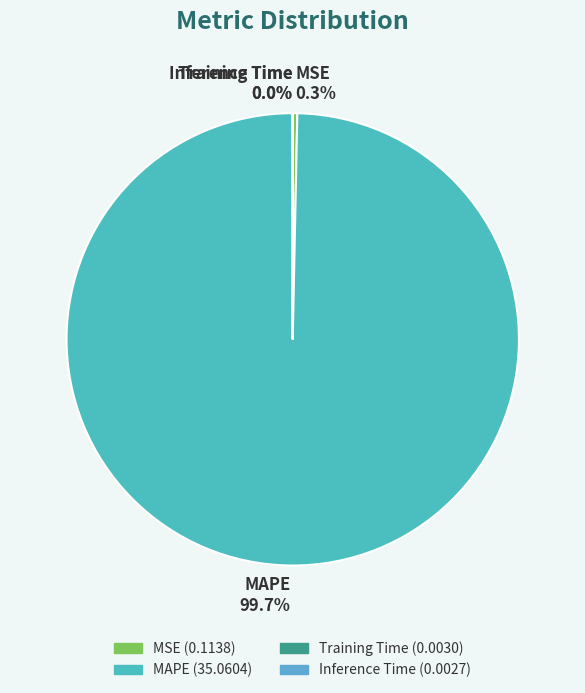

What percentage is NOT represented by MAPE?

0.3%